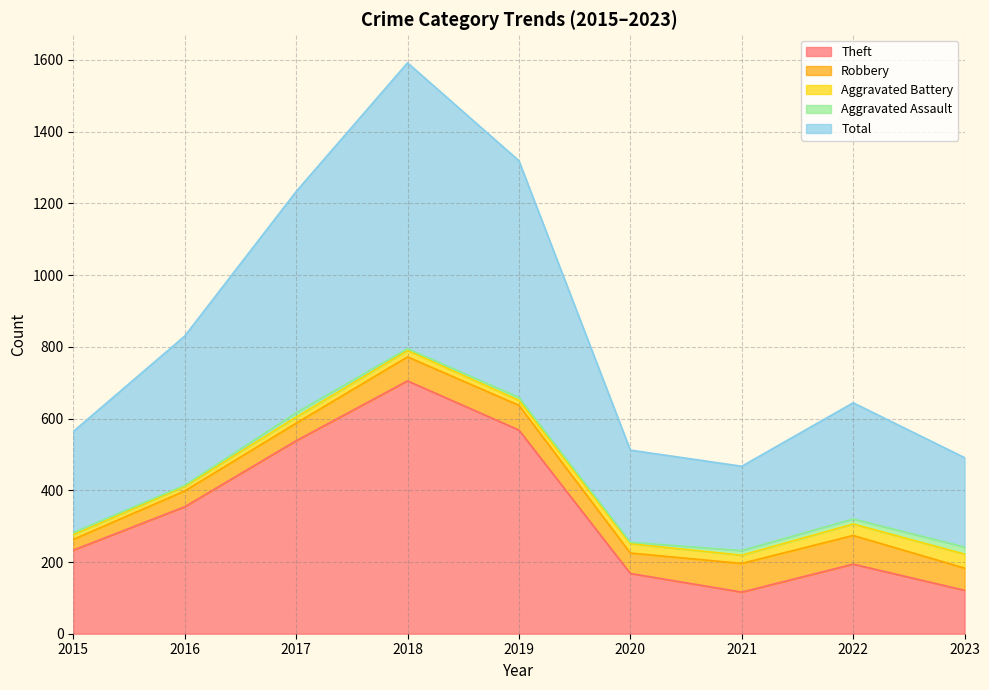

How many values in the Theft series exceed 233?

4